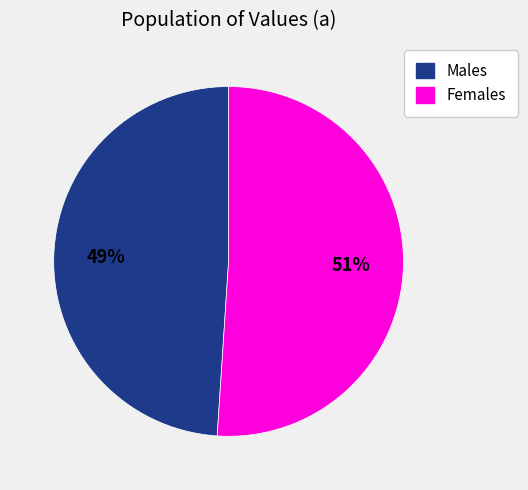

To the nearest percent, what is the average slice percentage?

50%